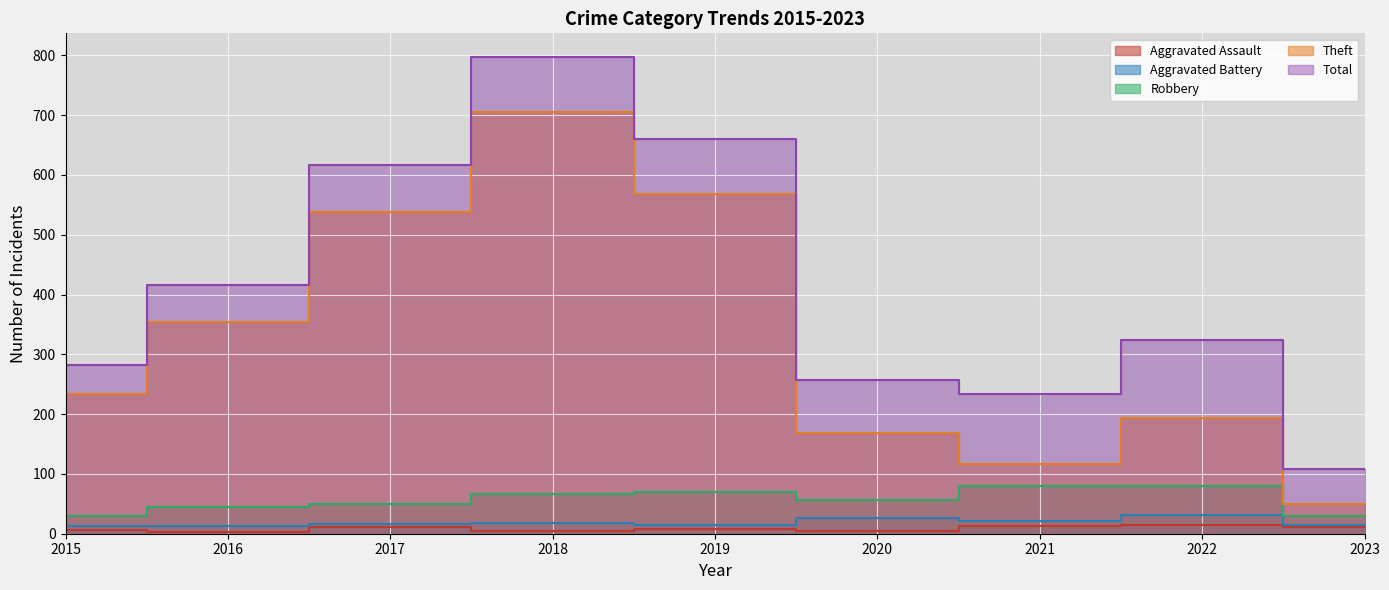

What are all the series names shown in the legend?

Aggravated Assault, Aggravated Battery, Robbery, Theft, Total